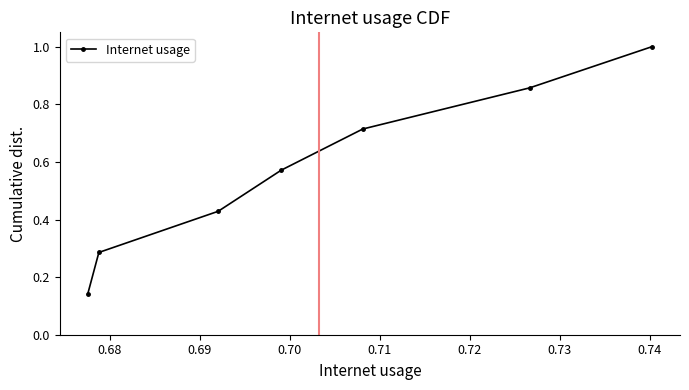

What is the greatest value displayed?

1.0